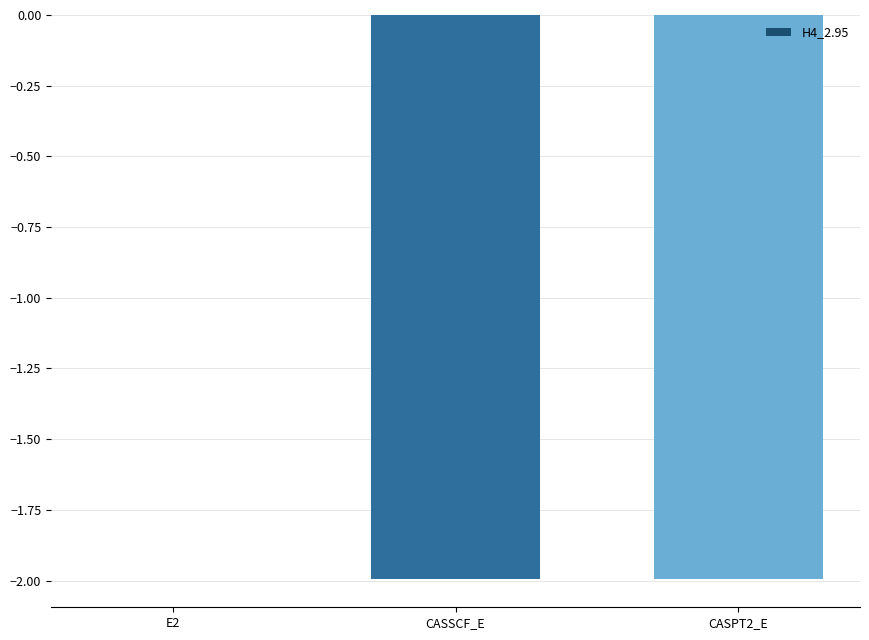

Are the bars horizontal?

No